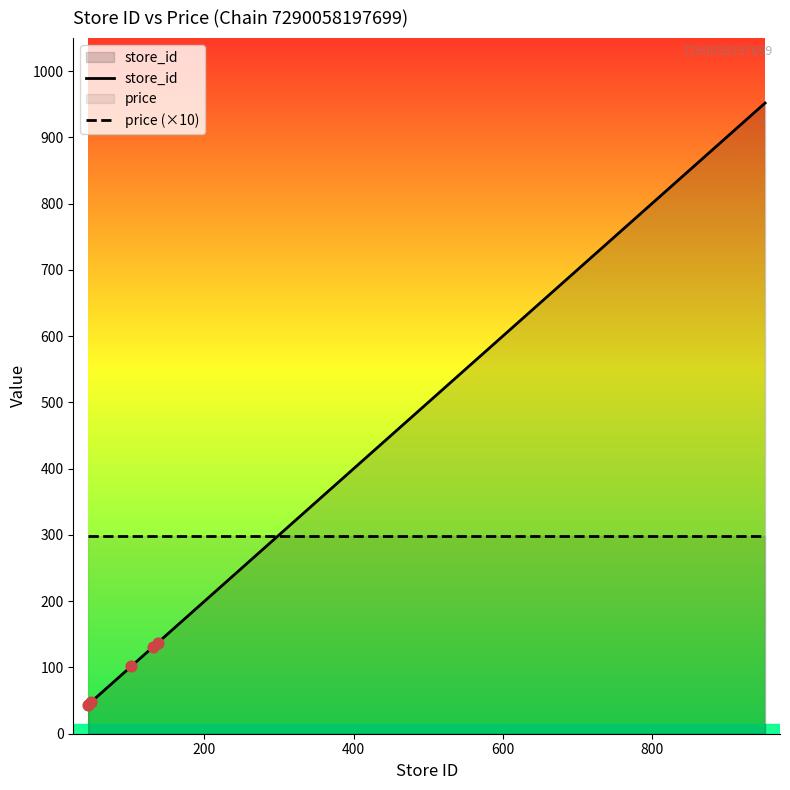

Which series has the largest total across all categories?

store_id